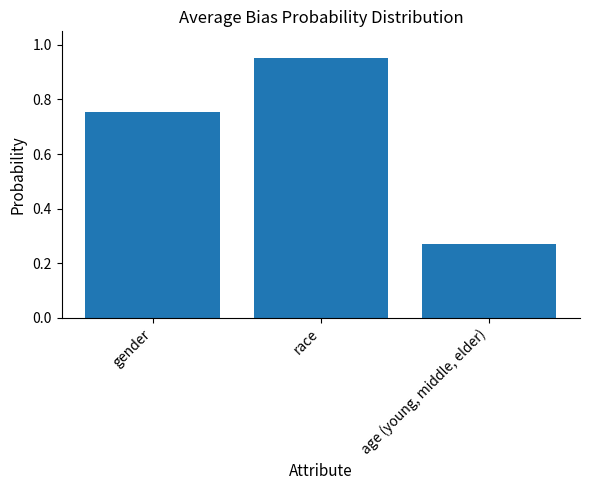

What is the label of the 2nd bar from the left?

race